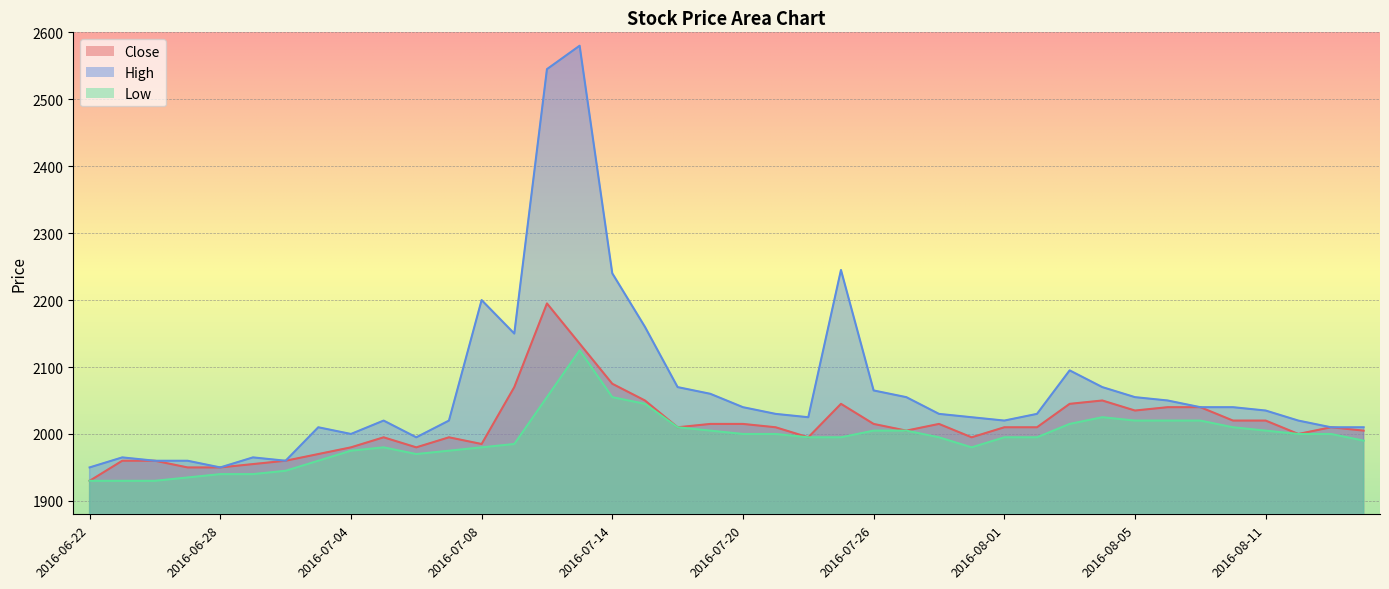

Rank the categories by High value from highest to lowest.

2016-07-13, 2016-07-12, 2016-07-25, 2016-07-14, 2016-07-08, 2016-07-15, 2016-07-11, 2016-08-03, 2016-07-18, 2016-08-04, 2016-07-26, 2016-07-19, 2016-07-27, 2016-08-05, 2016-08-08, 2016-07-20, 2016-08-09, 2016-08-10, 2016-08-11, 2016-07-21, 2016-07-28, 2016-08-02, 2016-07-22, 2016-07-29, 2016-07-05, 2016-07-07, 2016-08-01, 2016-08-12, 2016-07-01, 2016-08-16, 2016-08-17, 2016-07-04, 2016-07-06, 2016-06-23, 2016-06-29, 2016-06-24, 2016-06-27, 2016-06-30, 2016-06-22, 2016-06-28